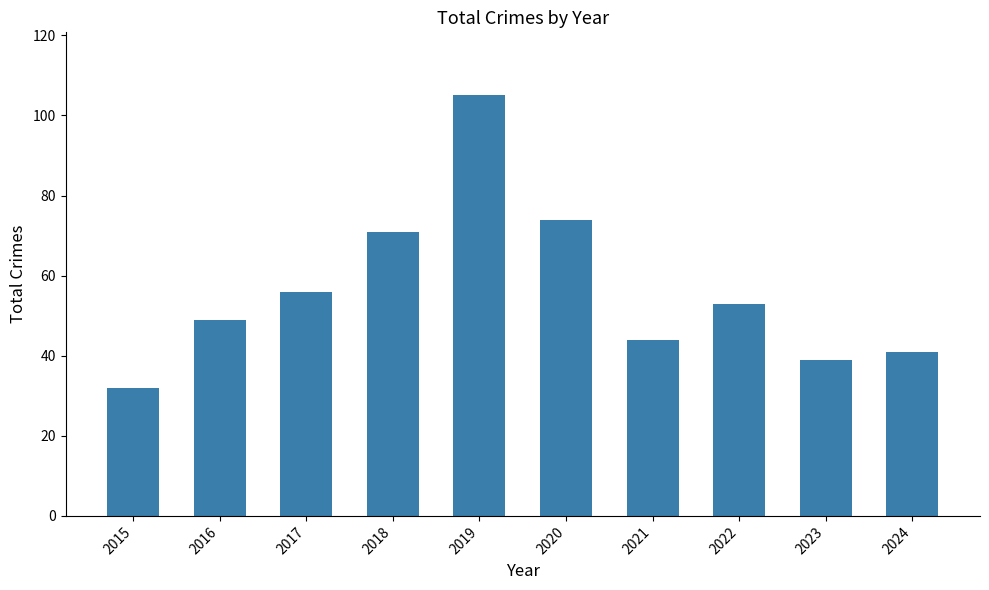

What is the sum of all values?

564